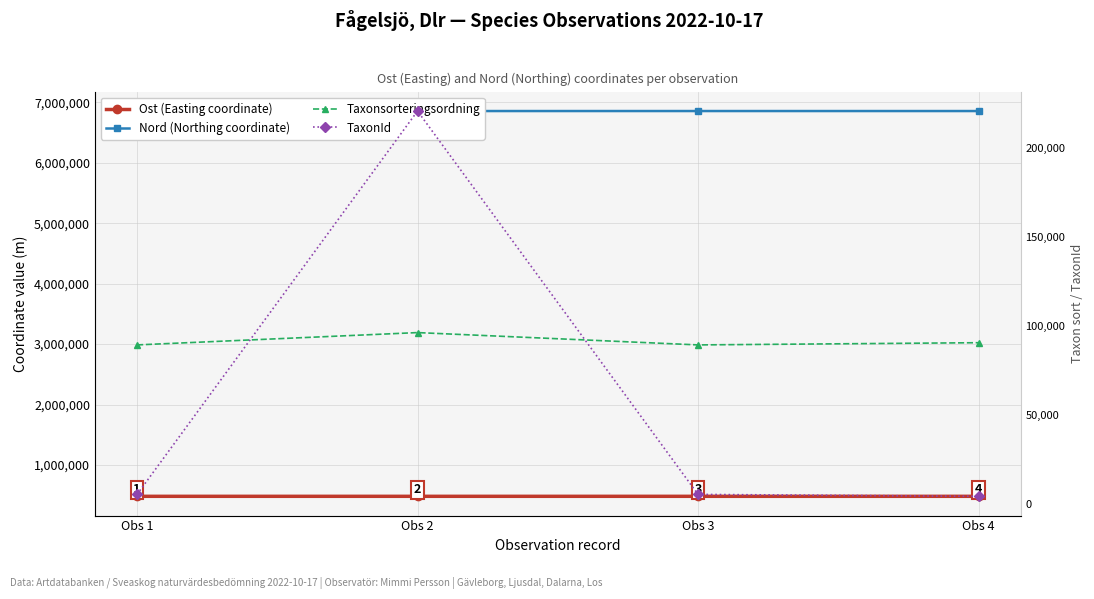

Is the value of Taxonsorteringsordning at Obs 1 greater than the value of Ost (Easting coordinate) at Obs 2?

No